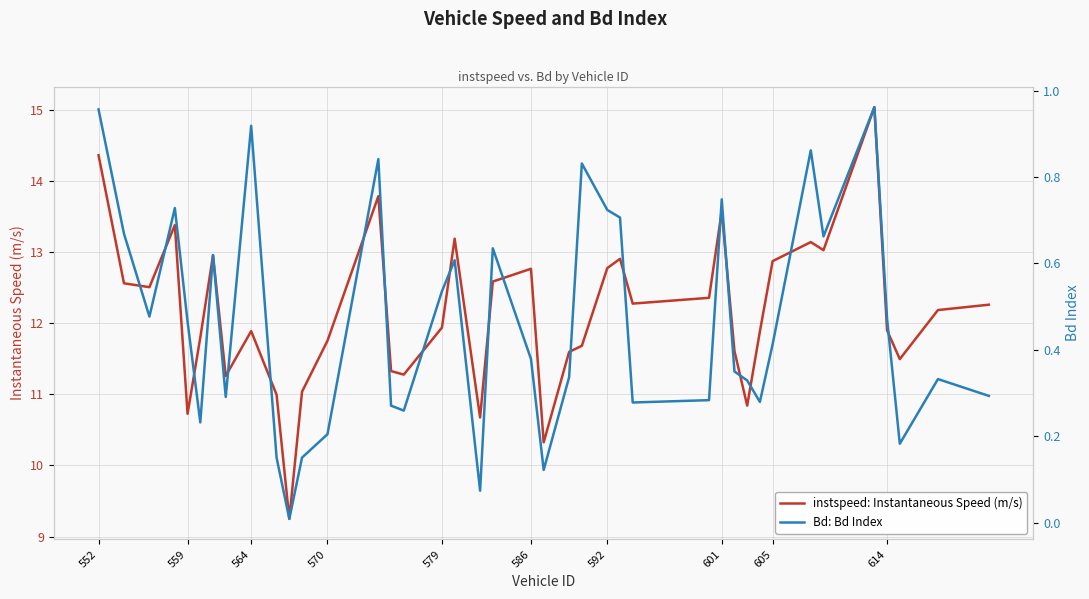

What is the highest value of the instspeed: Instantaneous Speed (m/s) series?

15.0